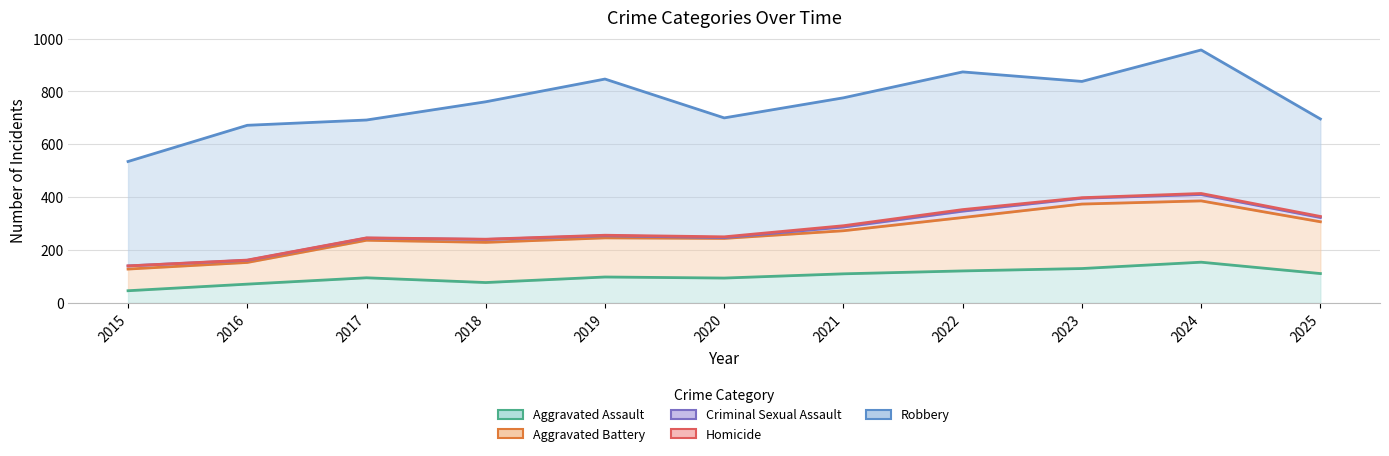

What is the value of the Homicide point at the 7th from the left?

5